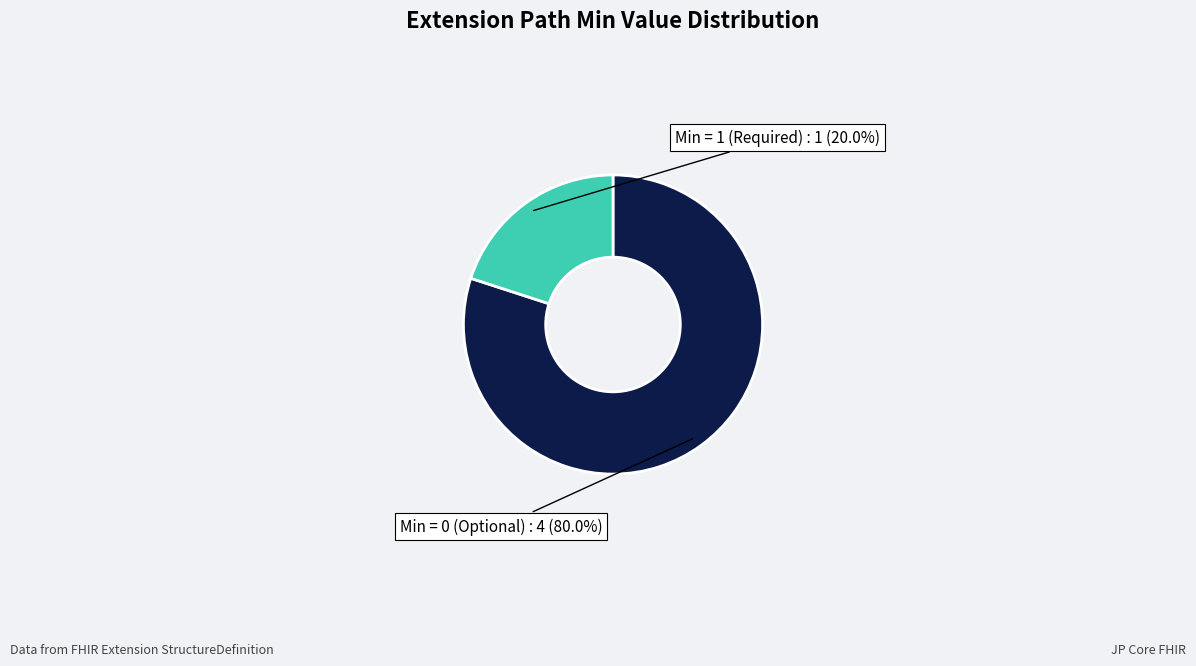

Does Min = 1 (Required) represent more than half of the total?

No